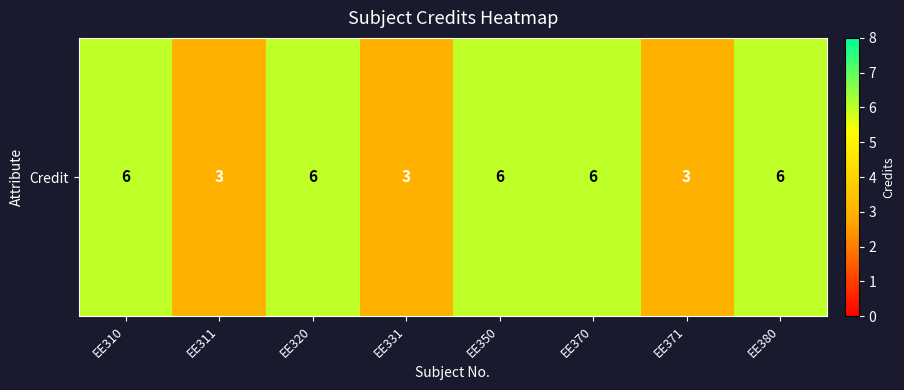

What is the change in value from EE331 to EE380?

+3